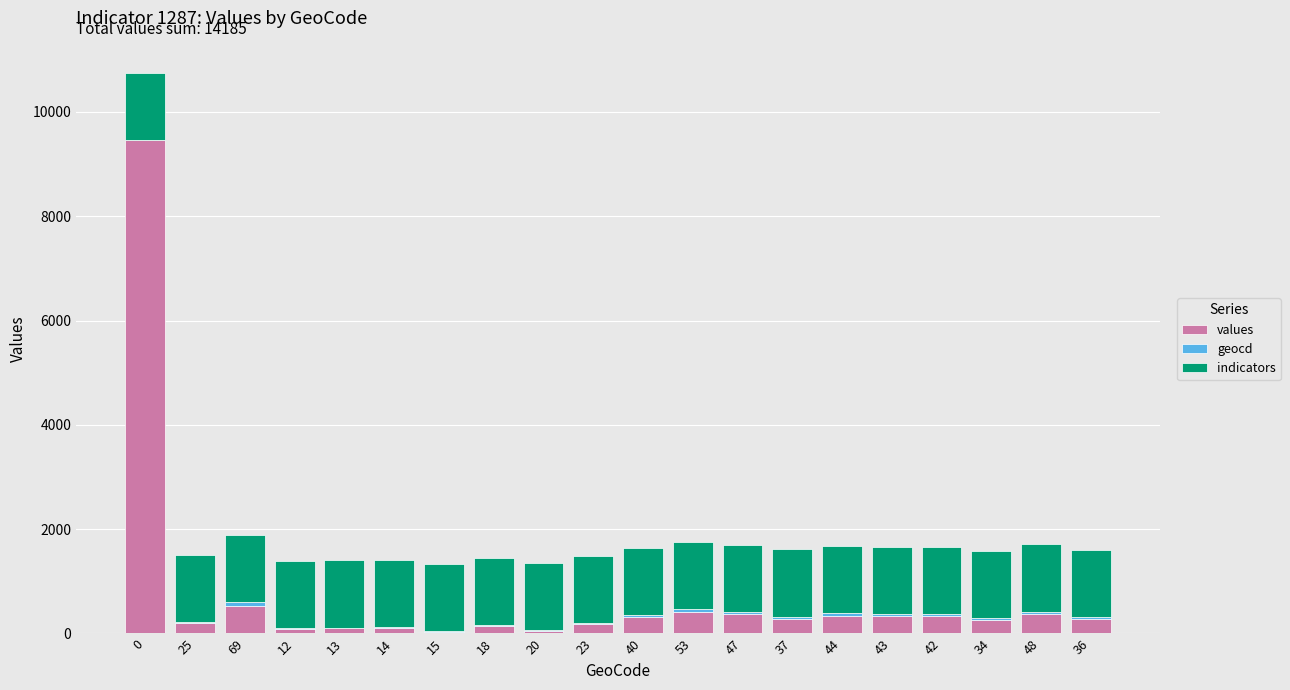

How many distinct data groups are displayed?

3